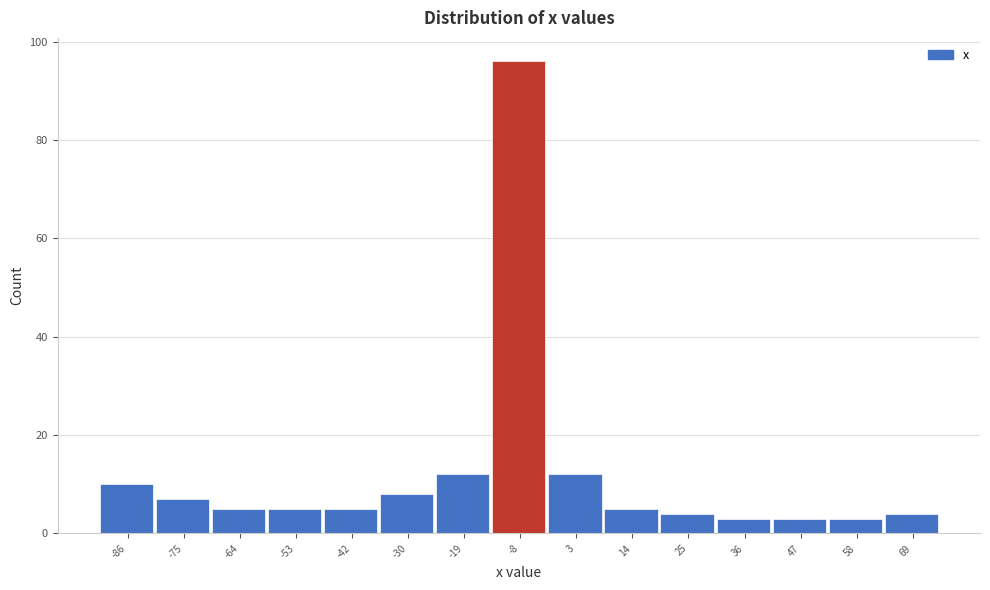

Reading right to left, extract all data points from this chart.

69=4	58=3	47=3	36=3	25=4	14=5	3=12	-8=96	-19=12	-30=8	-42=5	-53=5	-64=5	-75=7	-86=10